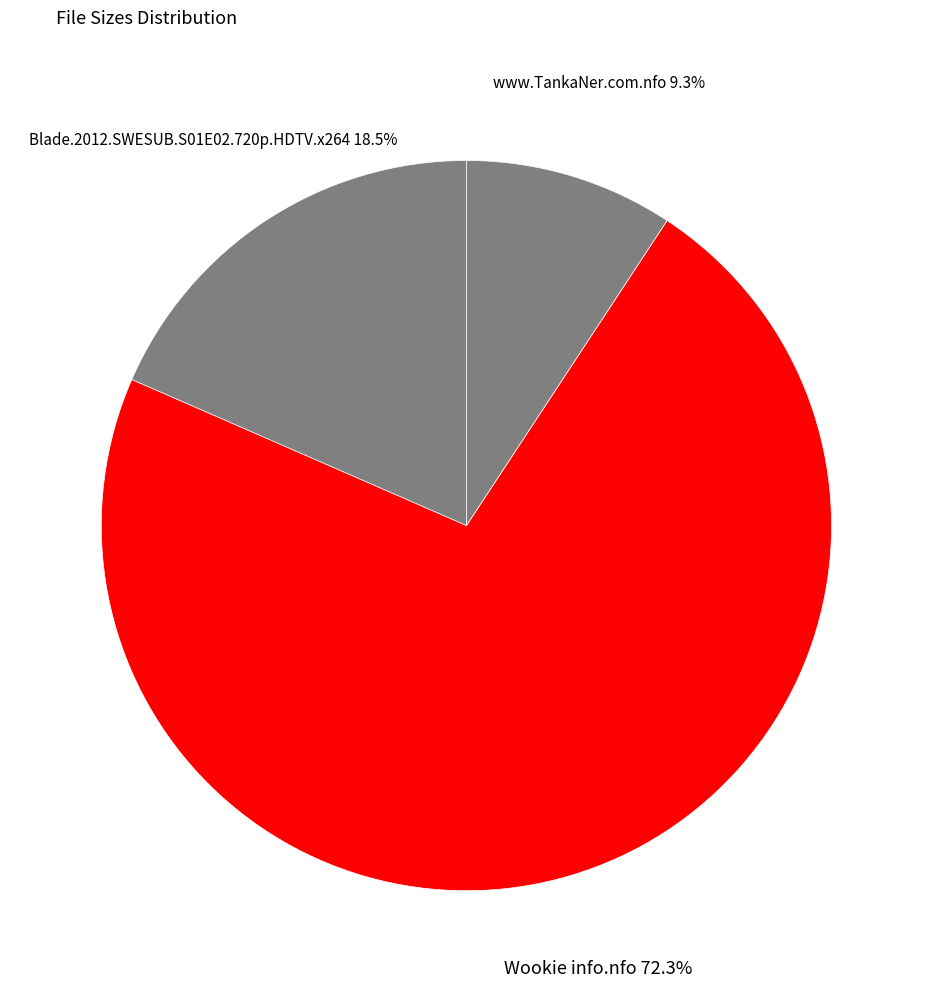

How many slices are in this pie chart?

3